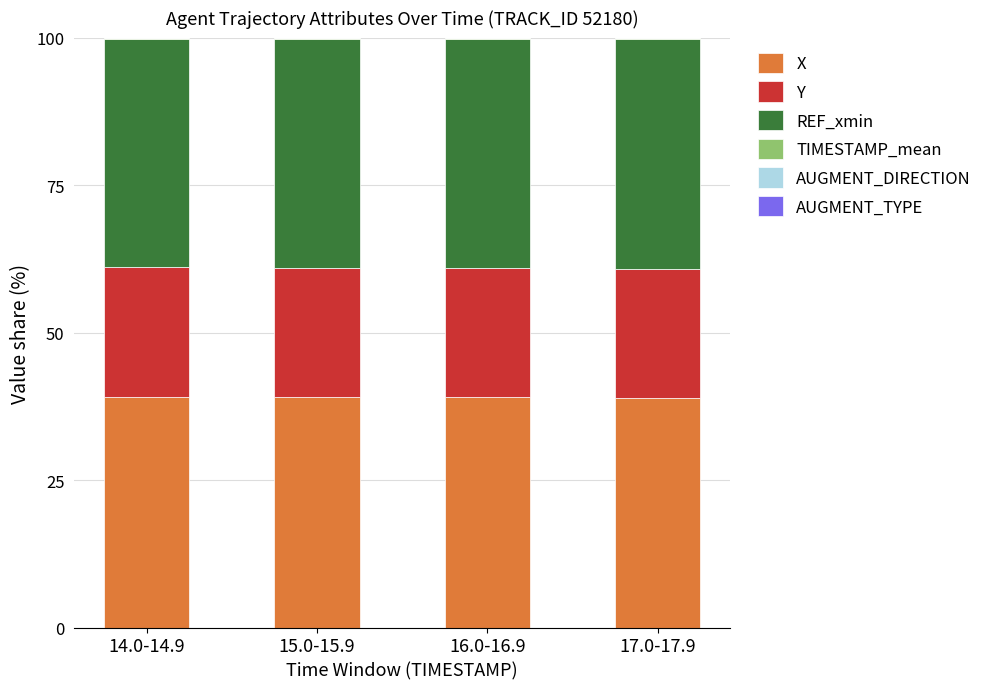

The X series shows 39.1 at 14.0-14.9. True or false?

True